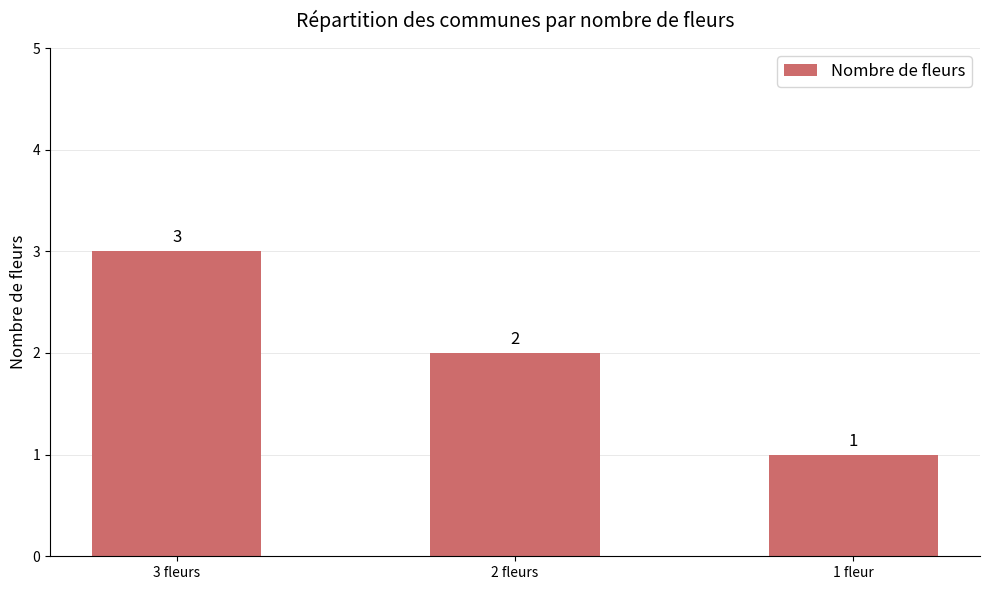

What is the sum of the values at 2 fleurs and 3 fleurs?

5